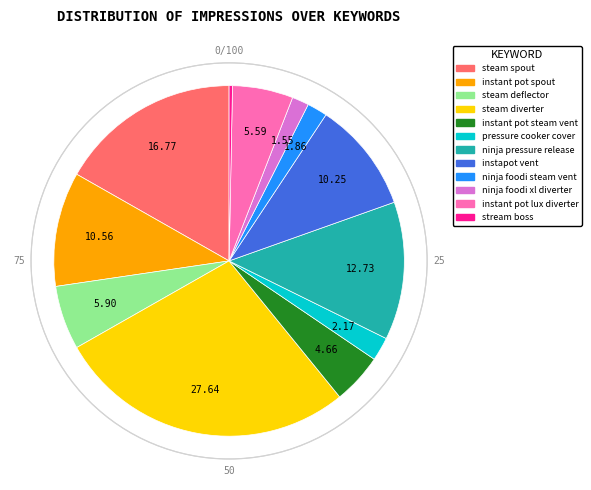

Is there any slice that represents more than half of the pie?

No